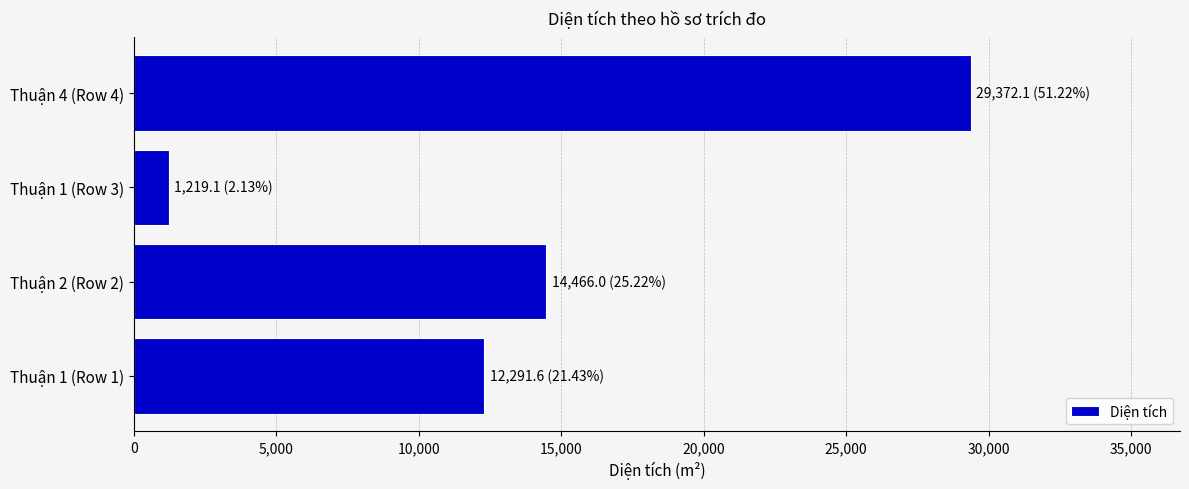

Is it true that the value at Thuận 1 (Row 1) is 12291.6?

True